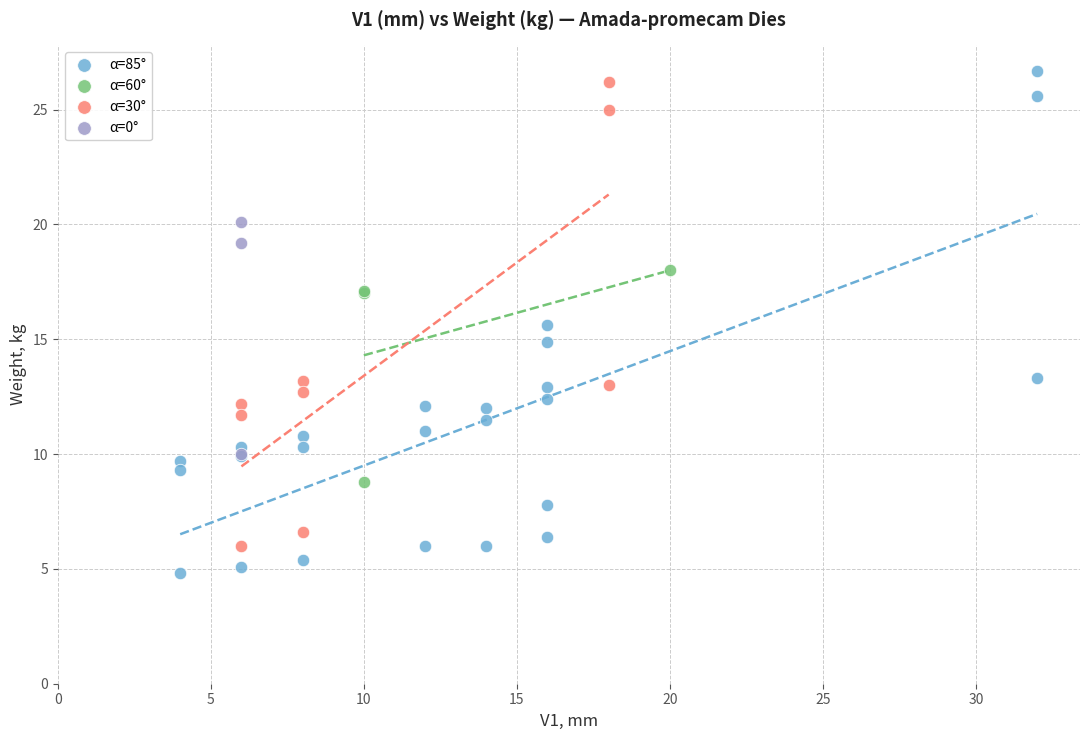

Which series contains the lowest Y value?

α=85°